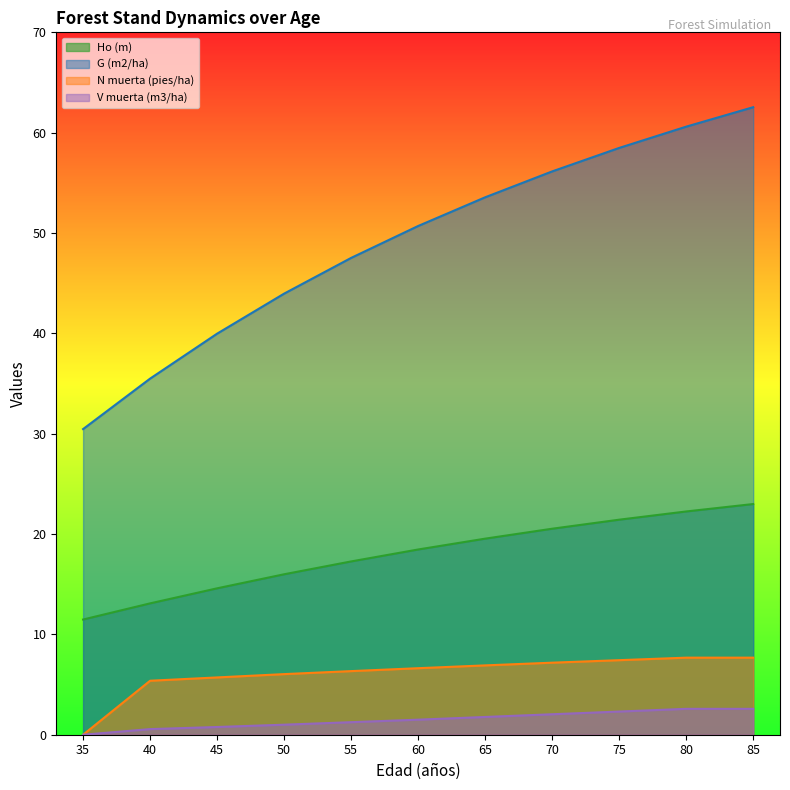

List the series in order of their peak value, highest first.

G (m2/ha), Ho (m), N muerta (pies/ha), V muerta (m3/ha)